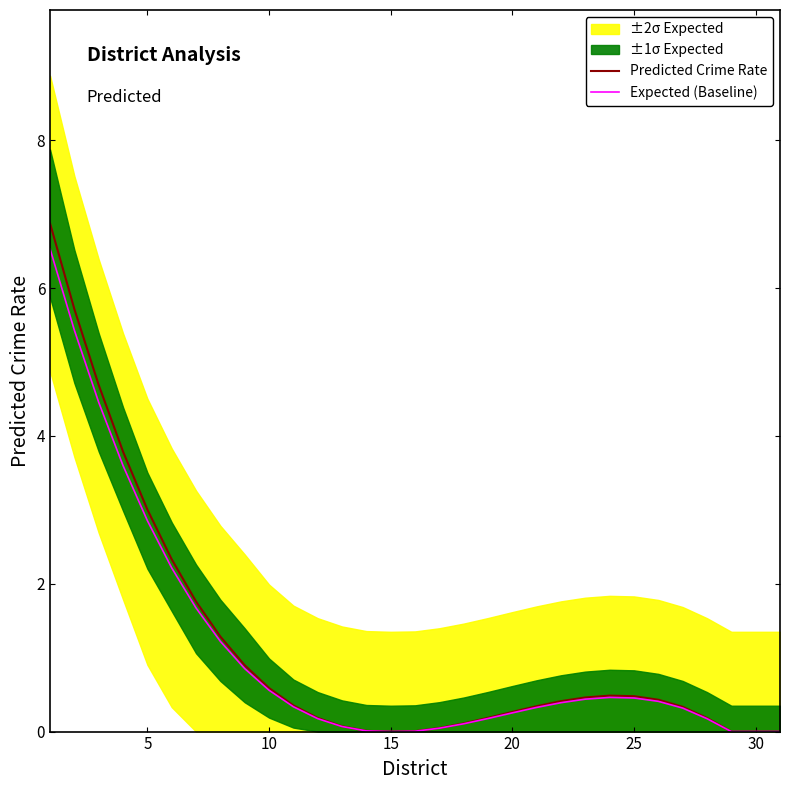

Is it true that Predicted Crime Rate equals 3.0 at 5?

True